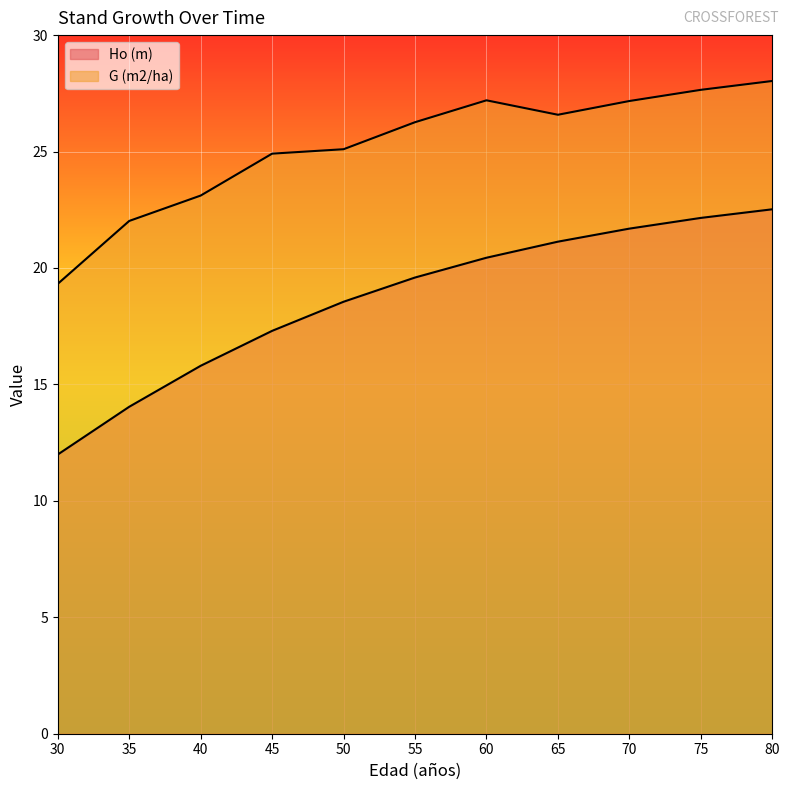

Which series has the largest range (max minus min)?

Ho (m)